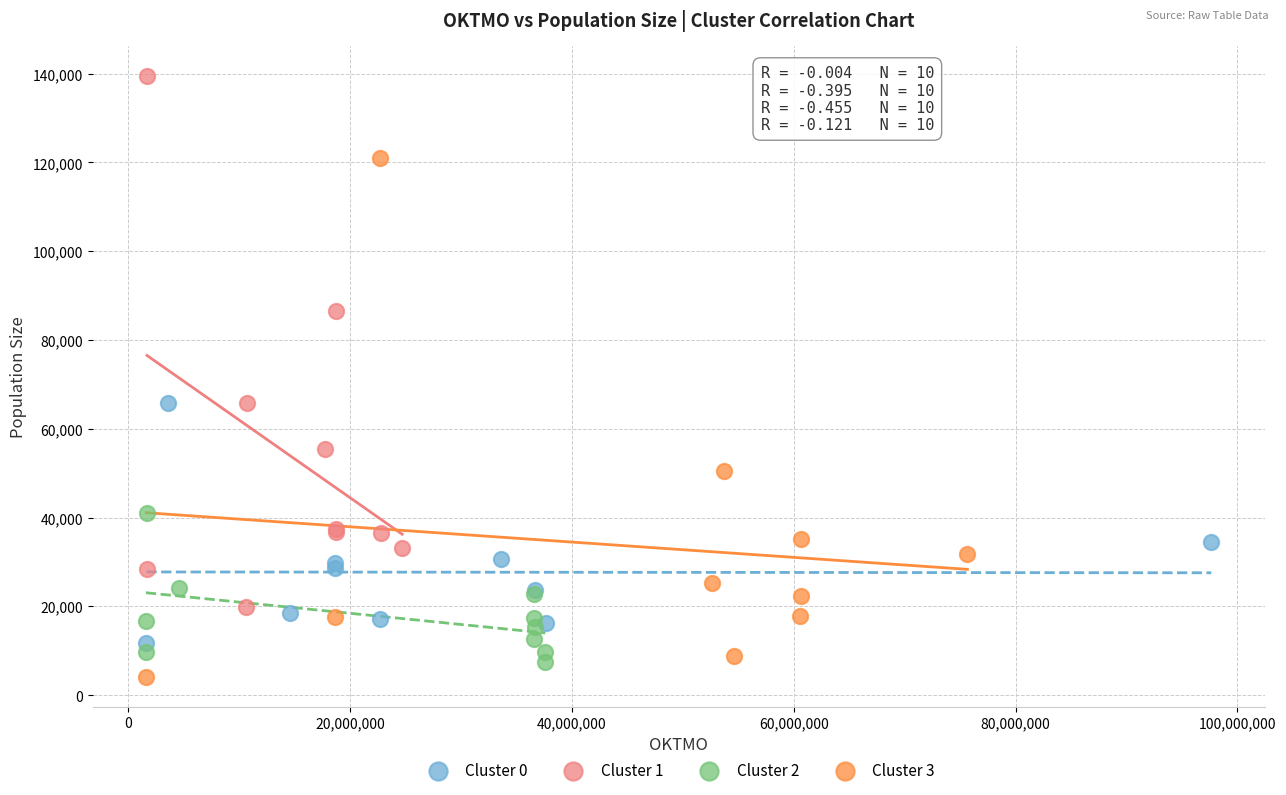

Which series contains the highest Y value?

Cluster 1